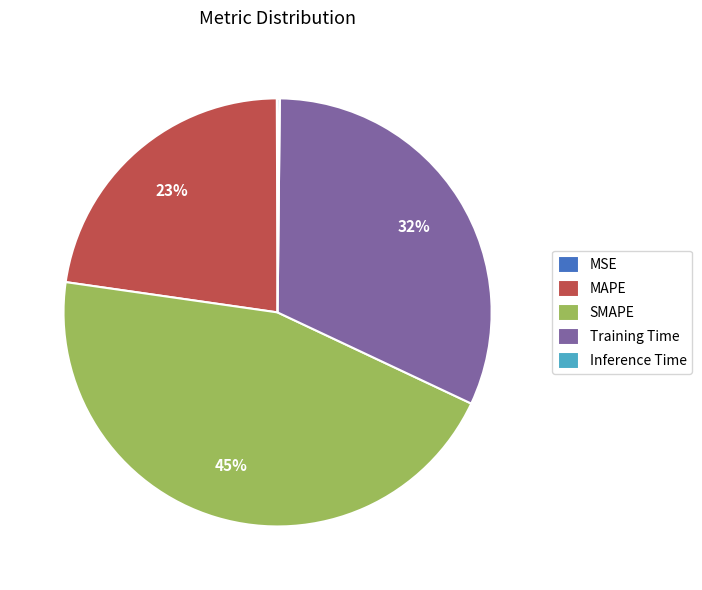

Does Training Time represent more than half of the total?

No